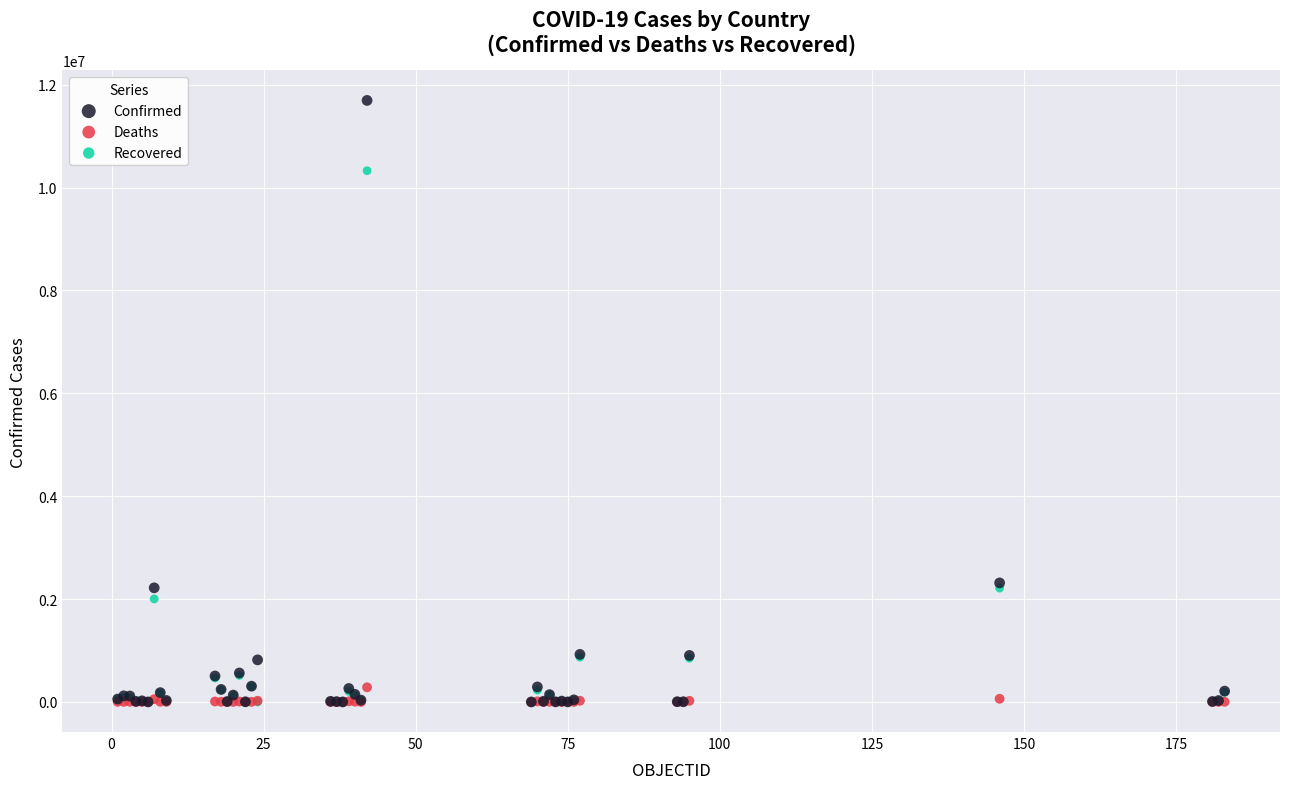

Which series contains the highest Y value?

Confirmed